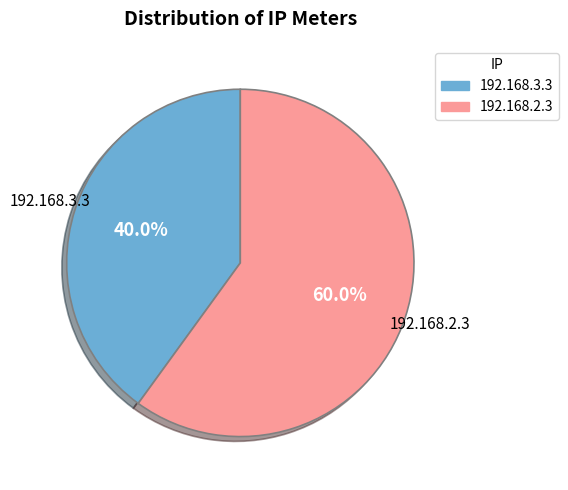

Count the number of slices in the pie.

2